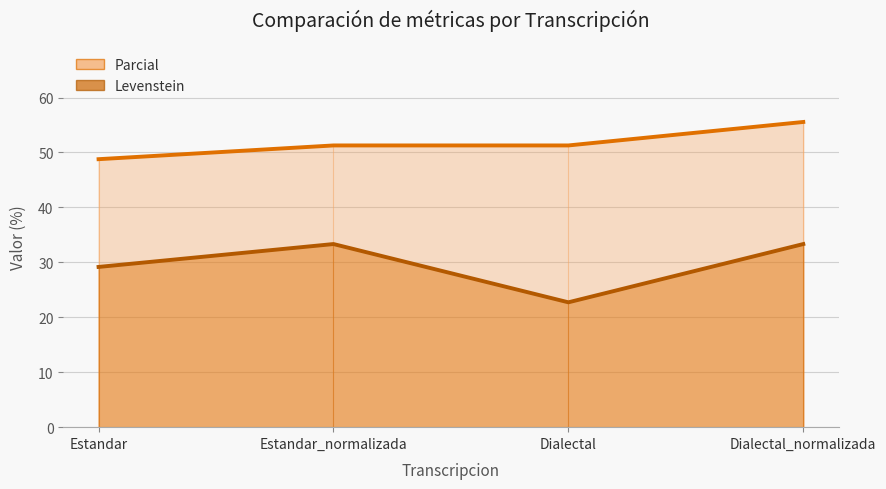

Which series has the largest total across all categories?

Parcial